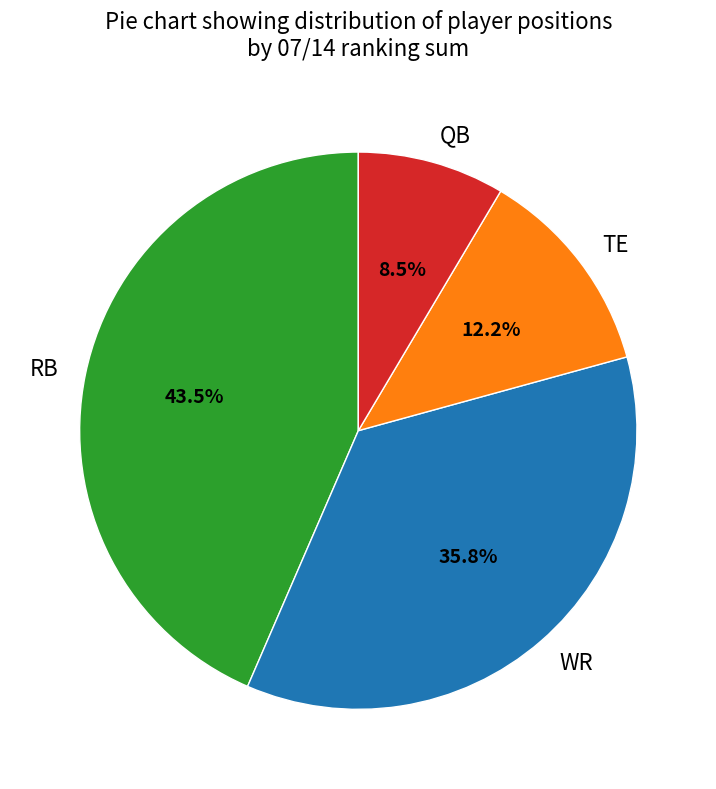

To the nearest percent, what is the average slice percentage?

25%